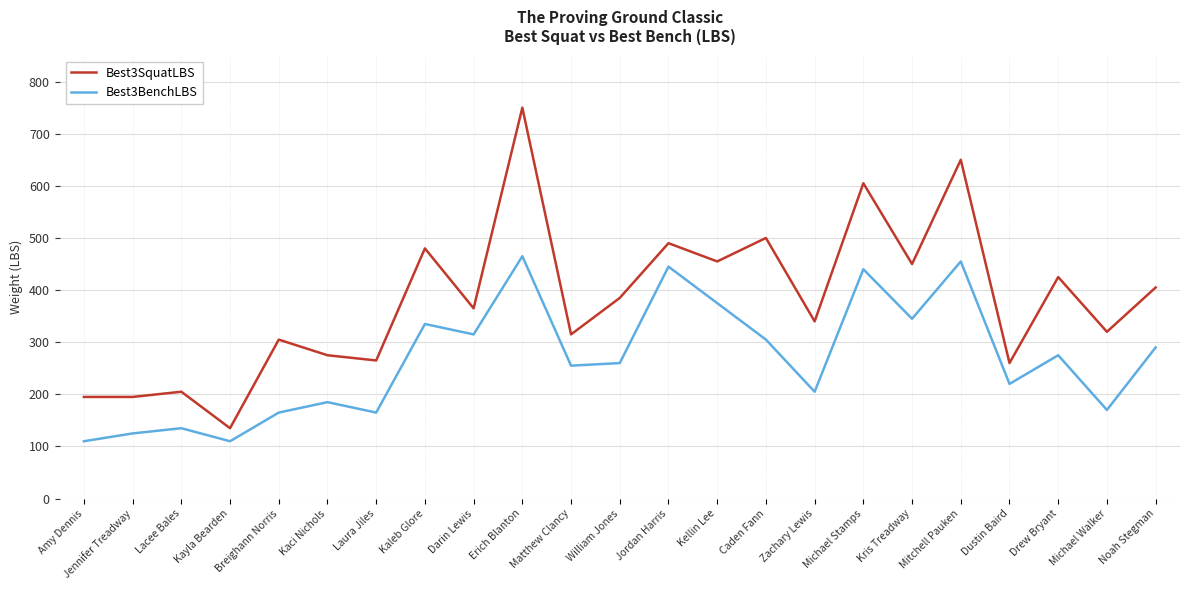

What is the sum of all Best3BenchLBS values?

6150